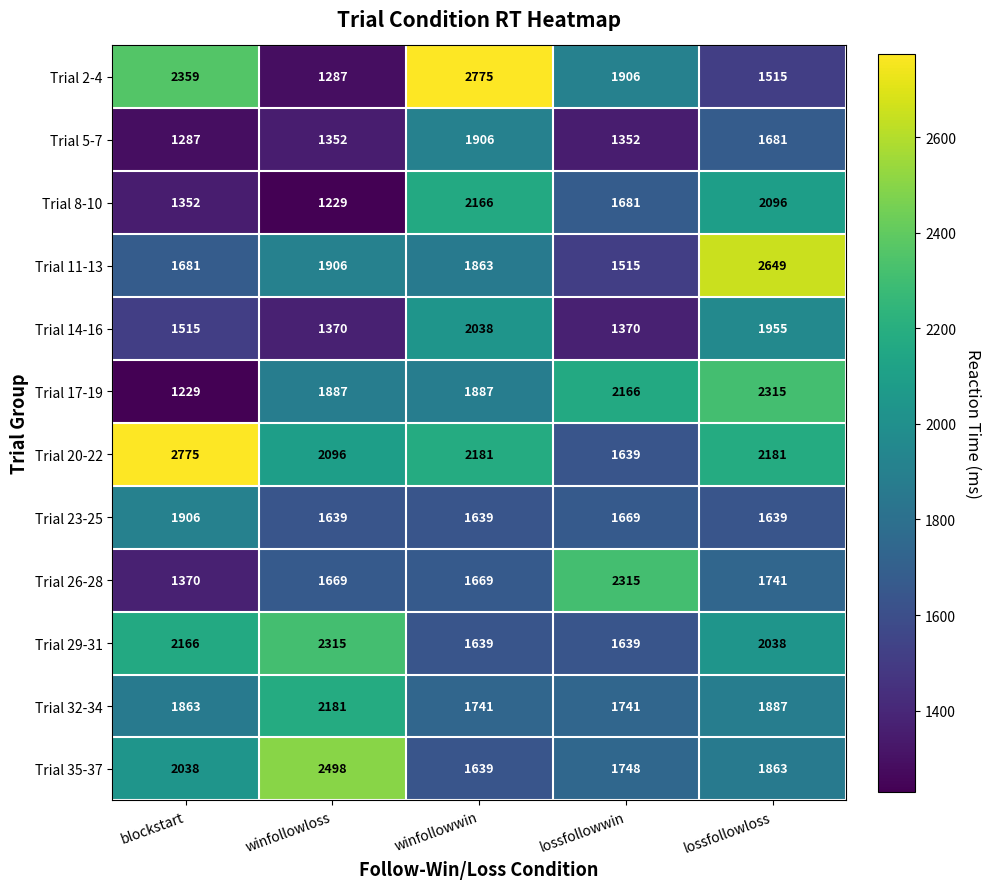

What is the sum of all Trial 14-16 values?

8248